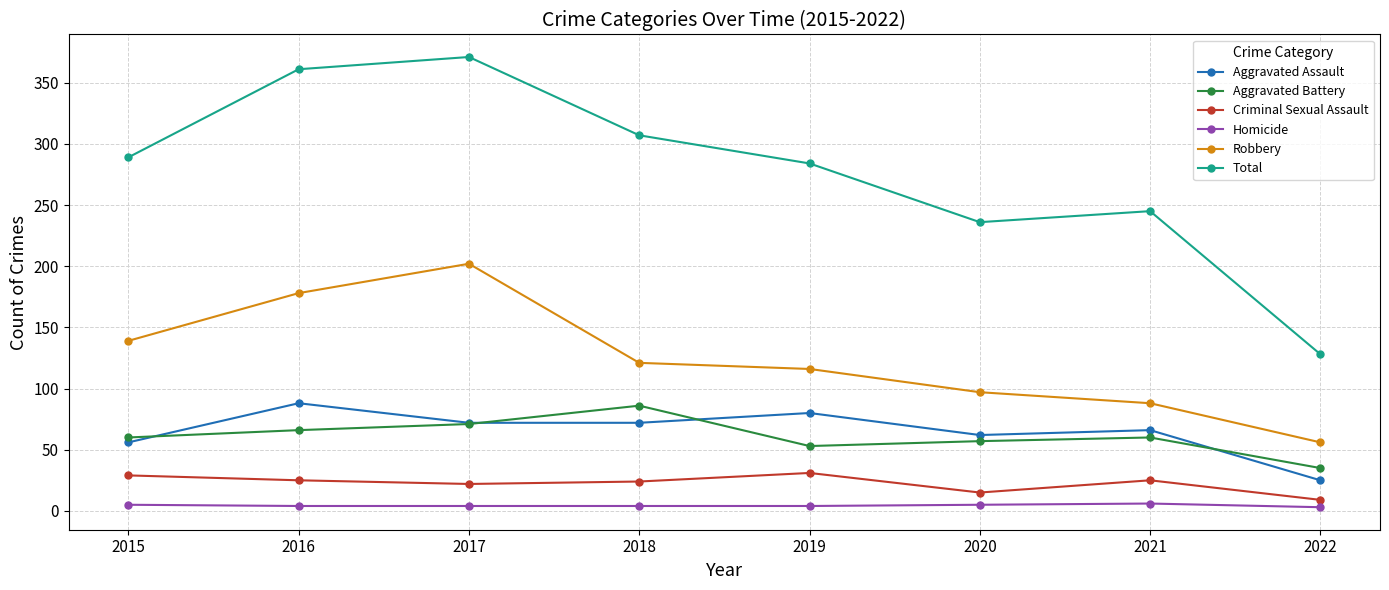

At how many categories does at least one series exceed 217?

7